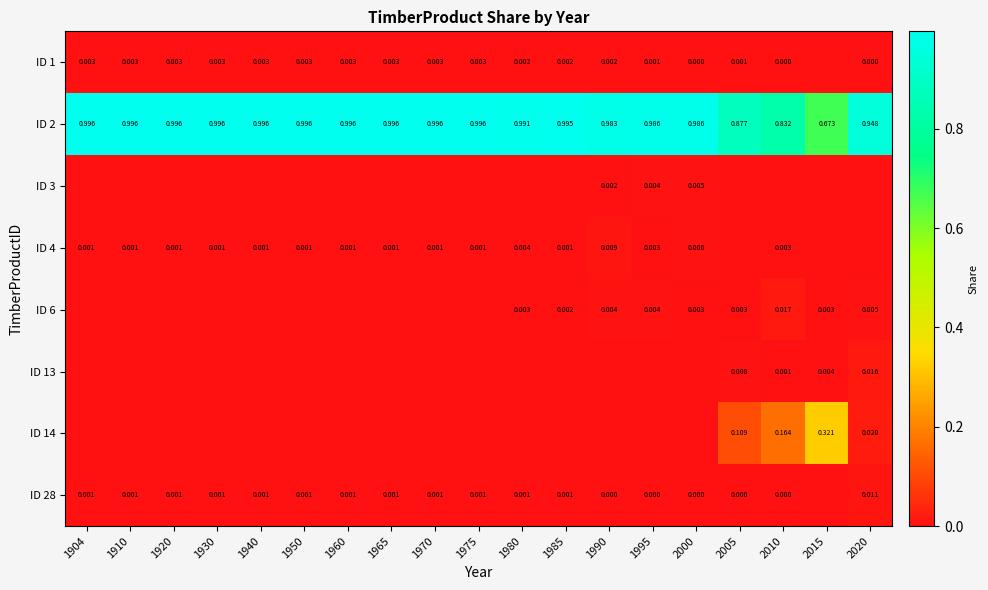

What is the spread (max minus min) of values at 1910?

1.0